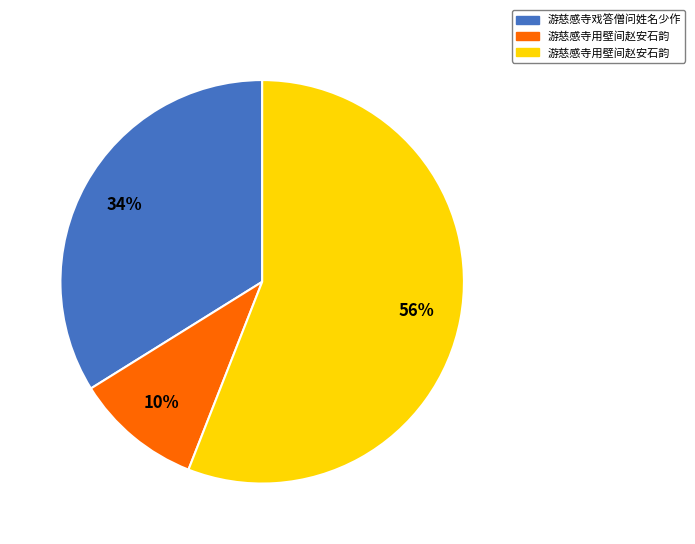

To the nearest percent, what is the difference between the largest and smallest slice percentages?

46%